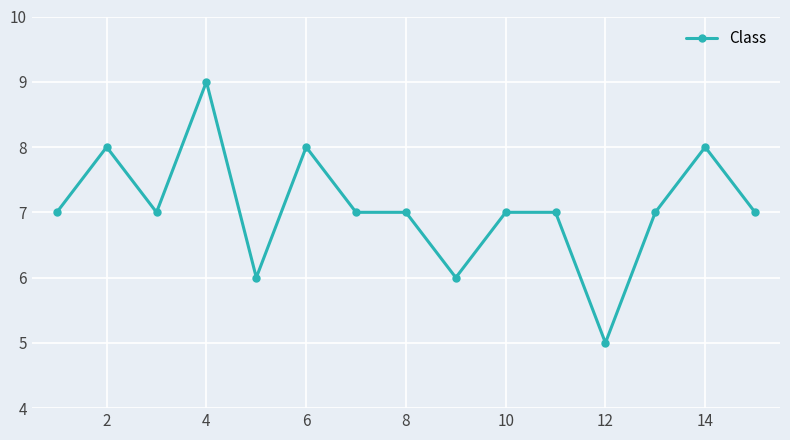

True or false: there are more than 1 points higher than both neighbors.

True